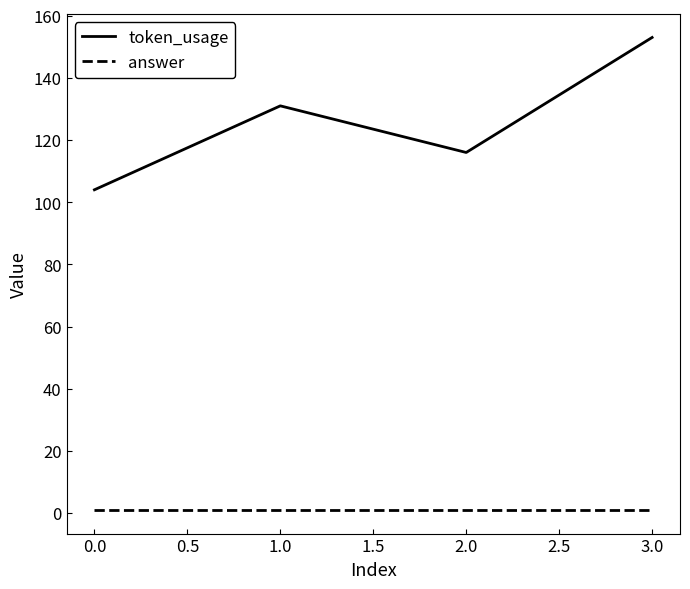

How many distinct data groups are displayed?

2